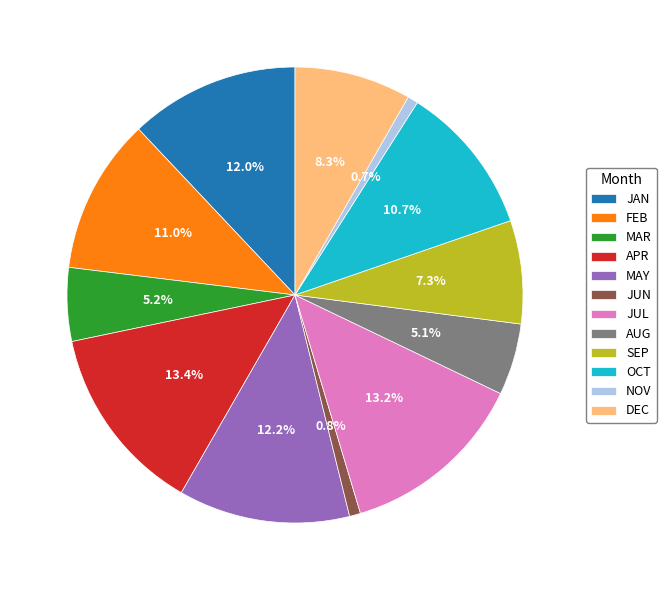

To the nearest percent, what is the combined percentage of OCT and DEC?

19%